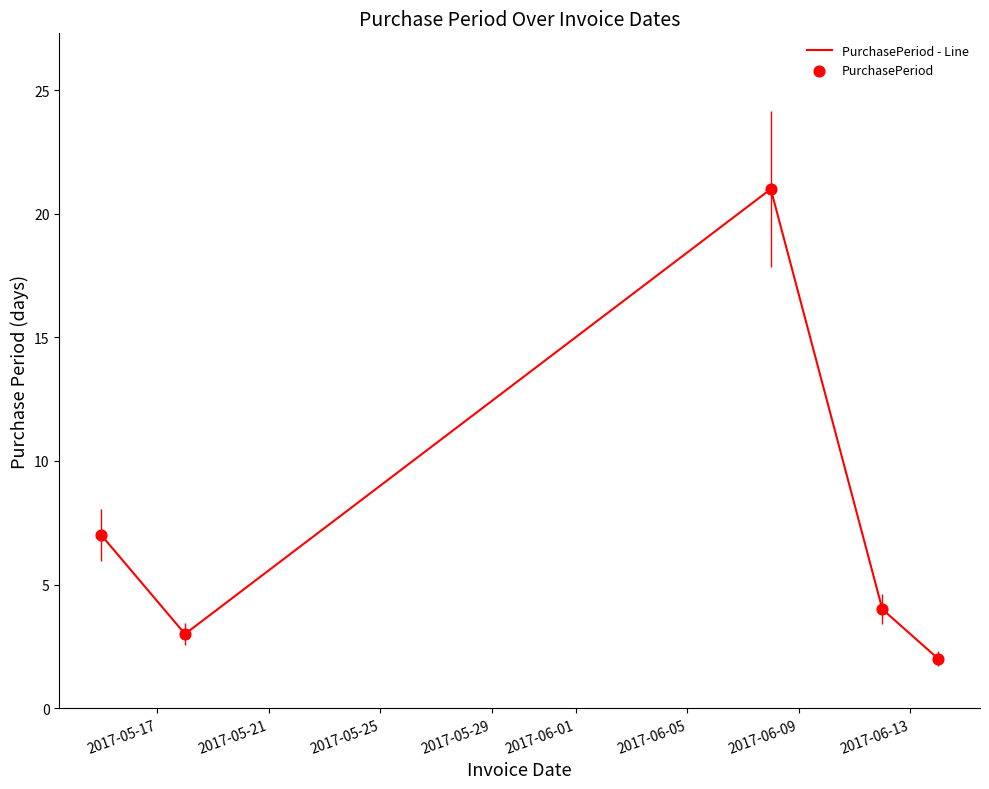

What is the greatest value displayed?

21